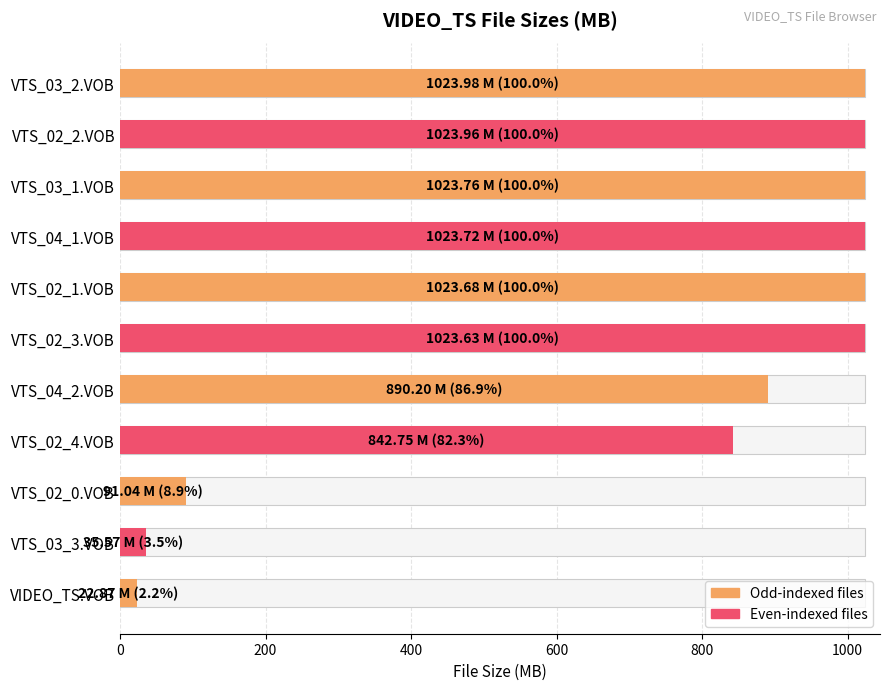

What is the sum of the values at VIDEO_TS.VOB and VTS_03_1.VOB?

1046.6